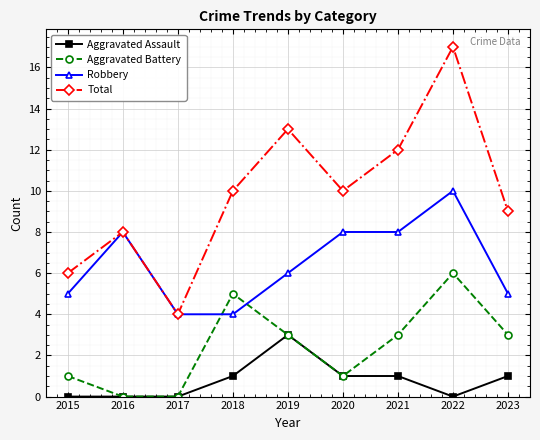

At which label does Total reach its peak?

2022